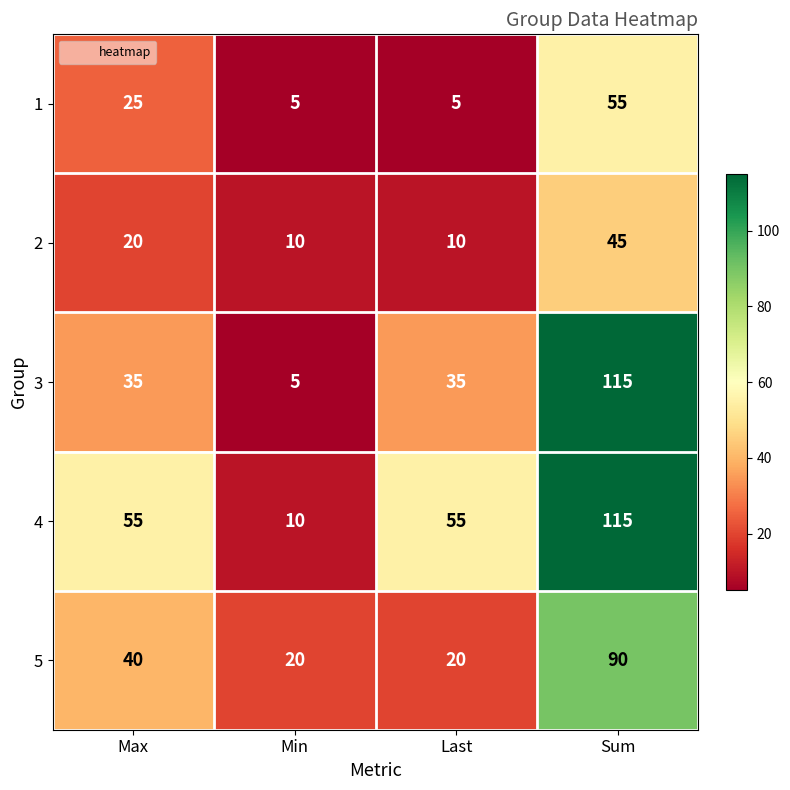

At which label is 5 closest to 55?

Max